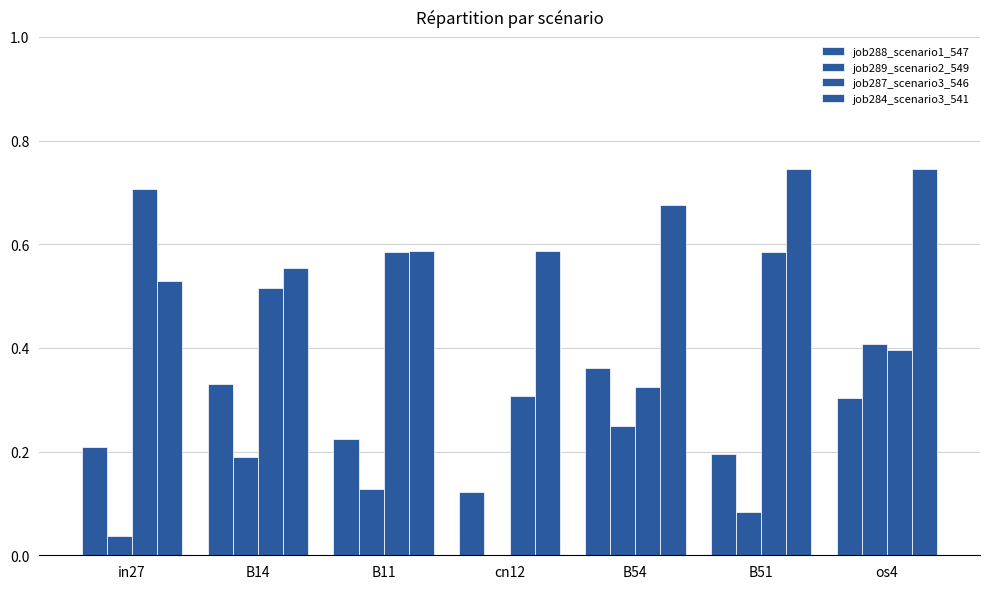

At which label is job288_scenario1_547 closest to 0?

cn12